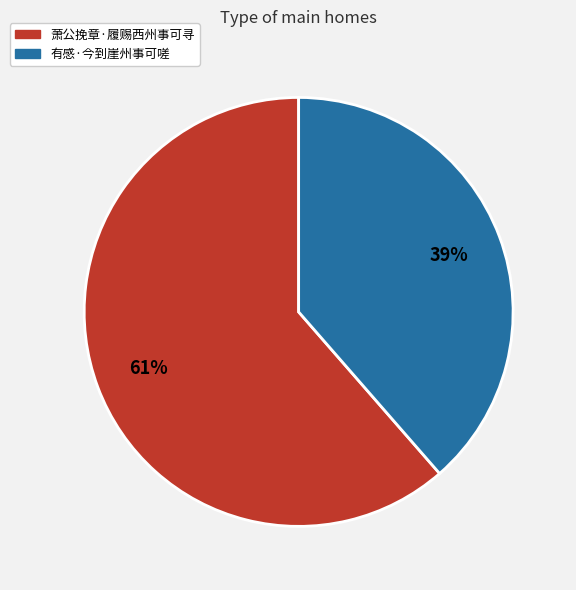

Which category has the biggest portion of the pie?

萧公挽章·履赐西州事可寻